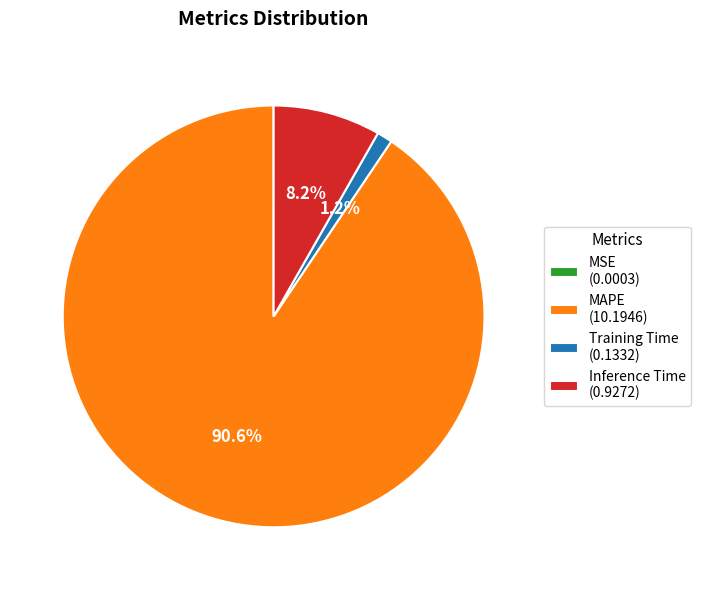

Which has a higher value, Training Time (0.1332) or Inference Time (0.9272)?

Inference Time (0.9272)